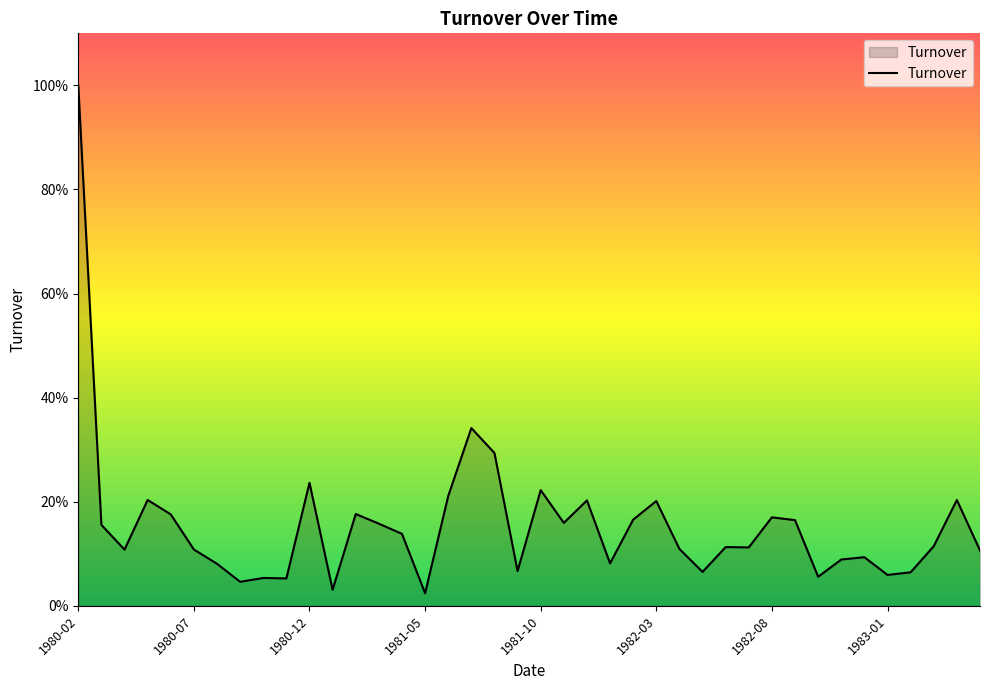

Does the chart have visible grid lines?

No